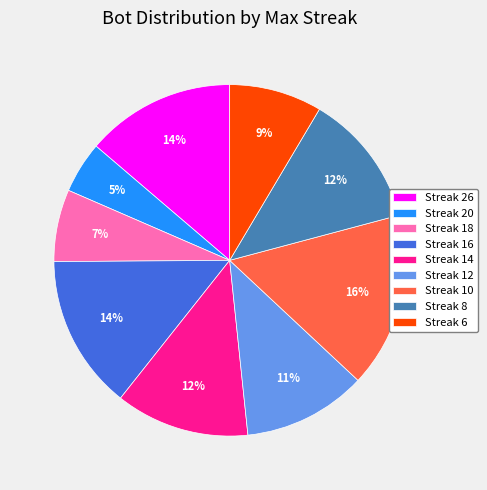

Is it true that Streak 12 is 11% of the pie?

True